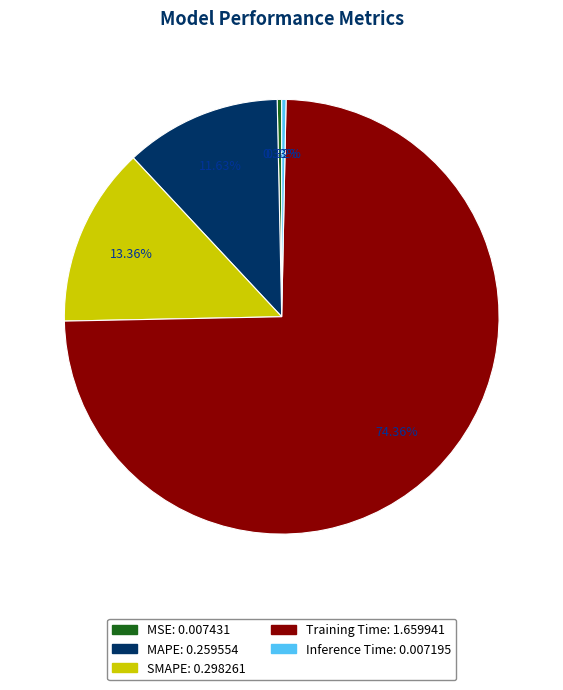

Which category accounts for the majority?

Training Time